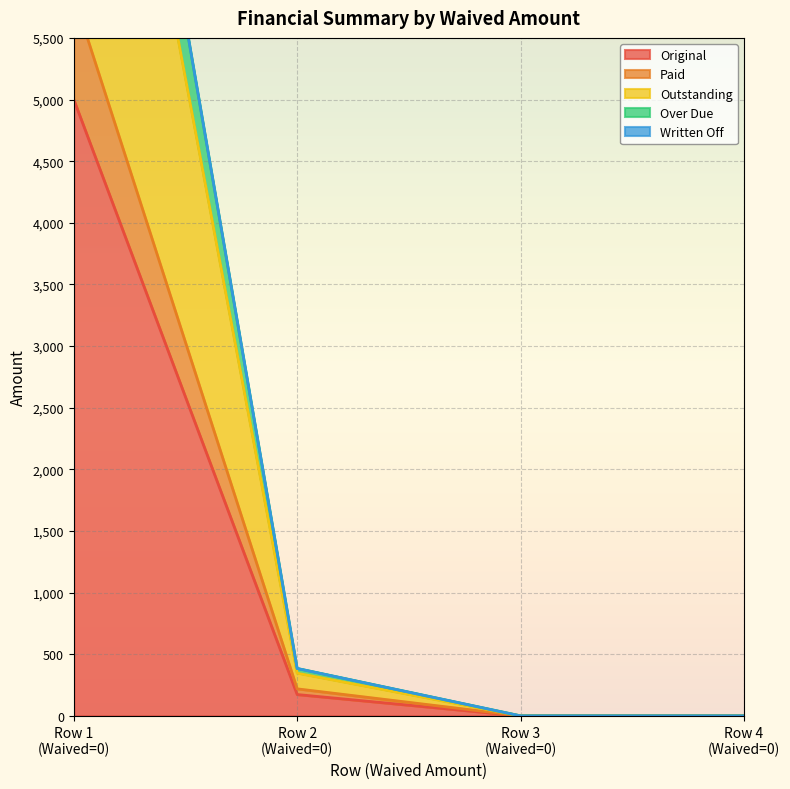

What is the maximum value for Original?

5000.0